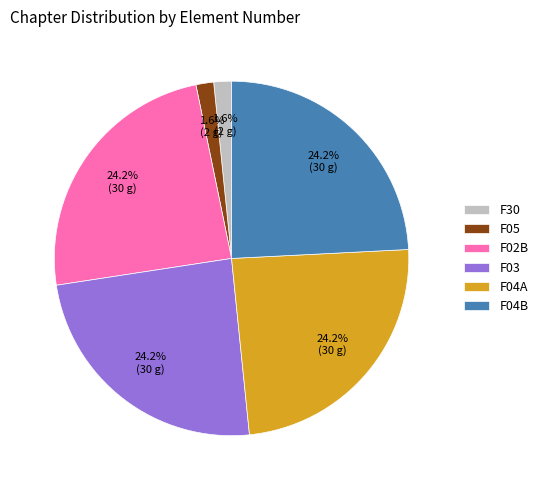

What is the ratio of the value at F03 to the value at F04A?

1.0